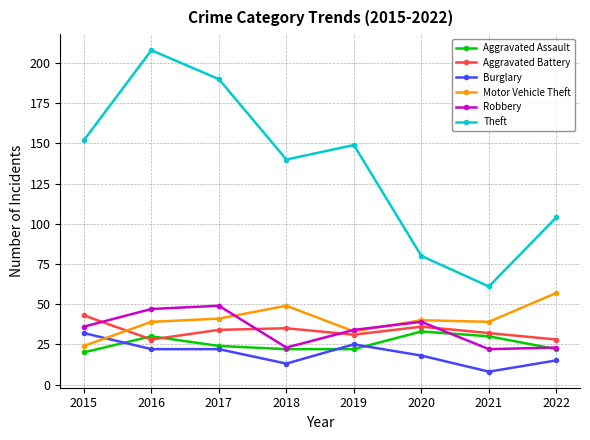

What is the sum of the Aggravated Battery values at 2019 and 2018?

66